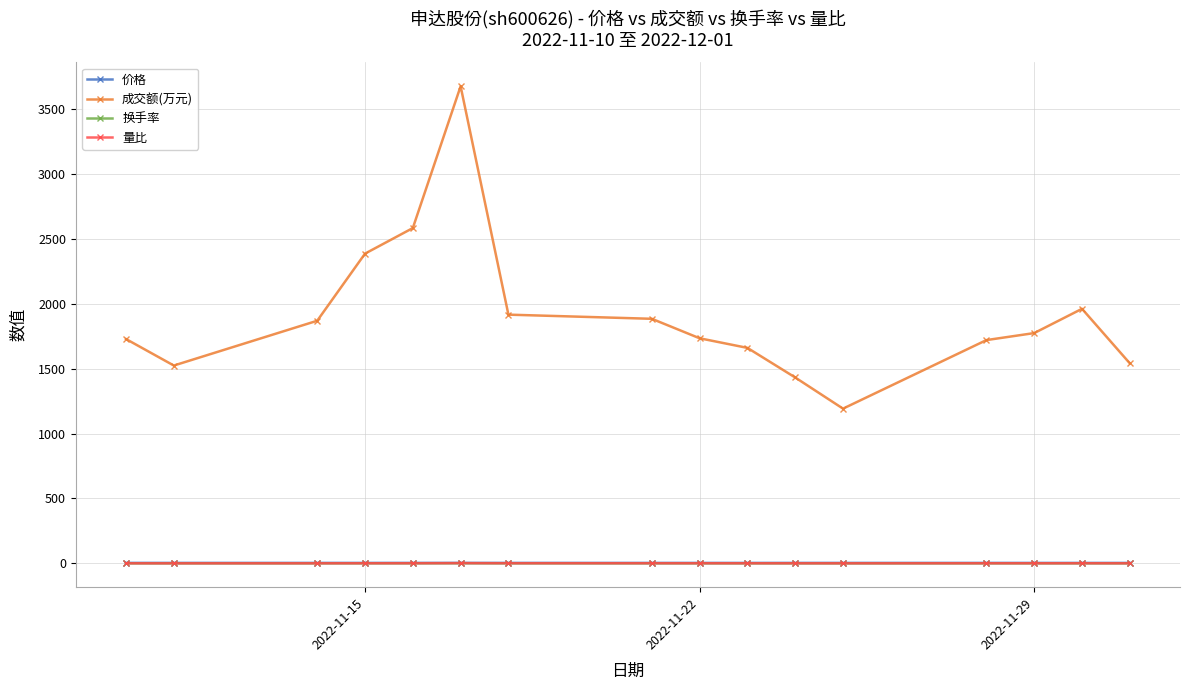

True or false: 换手率 and 成交额(万元) intersect in this chart.

False